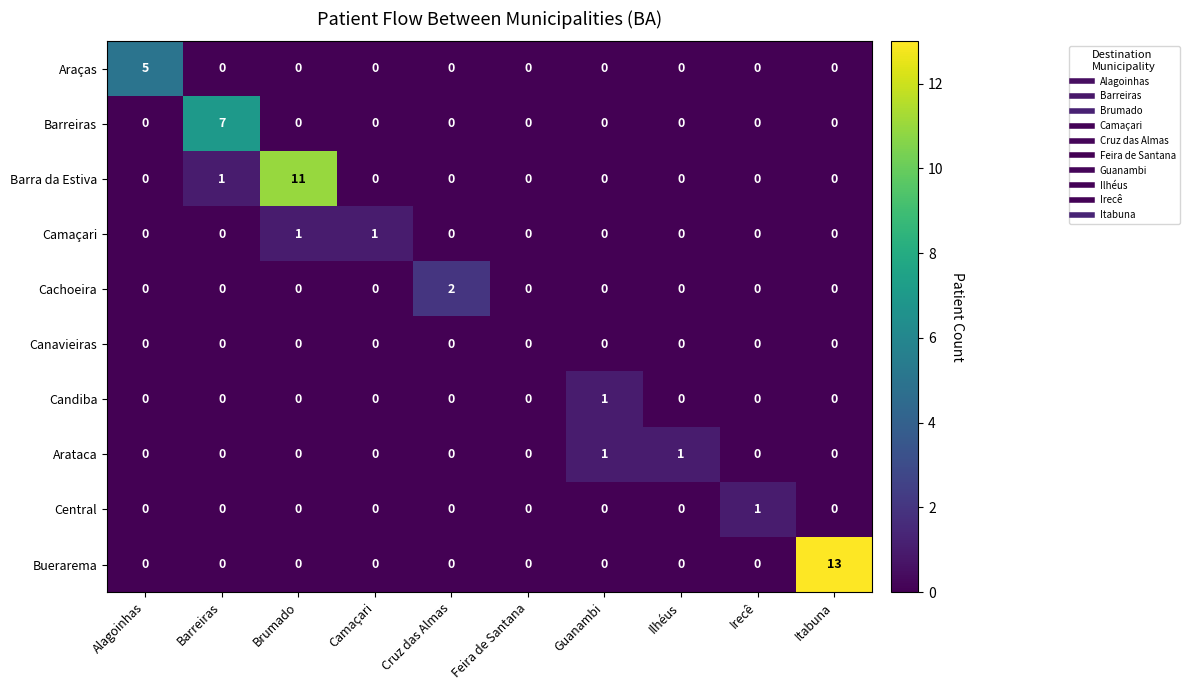

True or false: Buerarema has a value of 0 at Brumado.

True